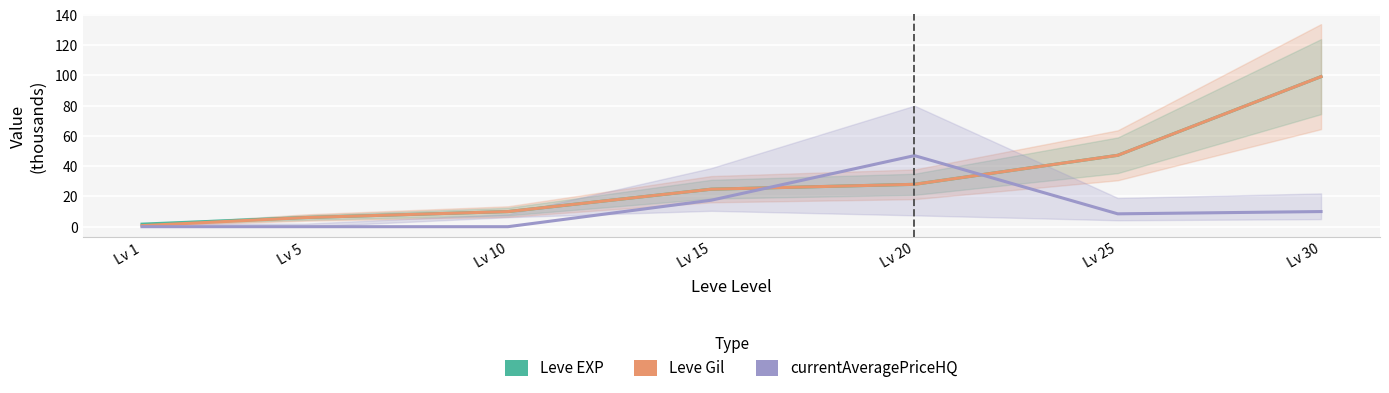

The Leve Gil series shows 3.3 at Lv 5. True or false?

False